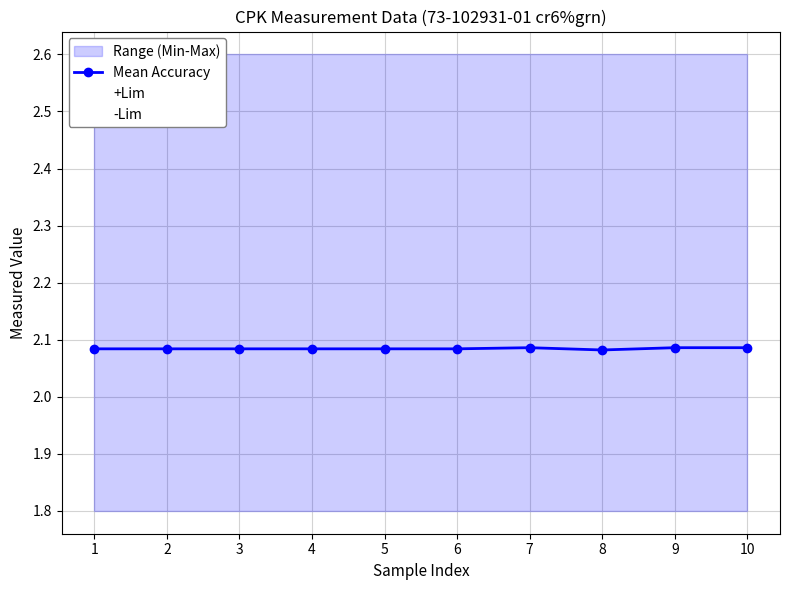

Which category has the highest value in the Mean Accuracy series?

7